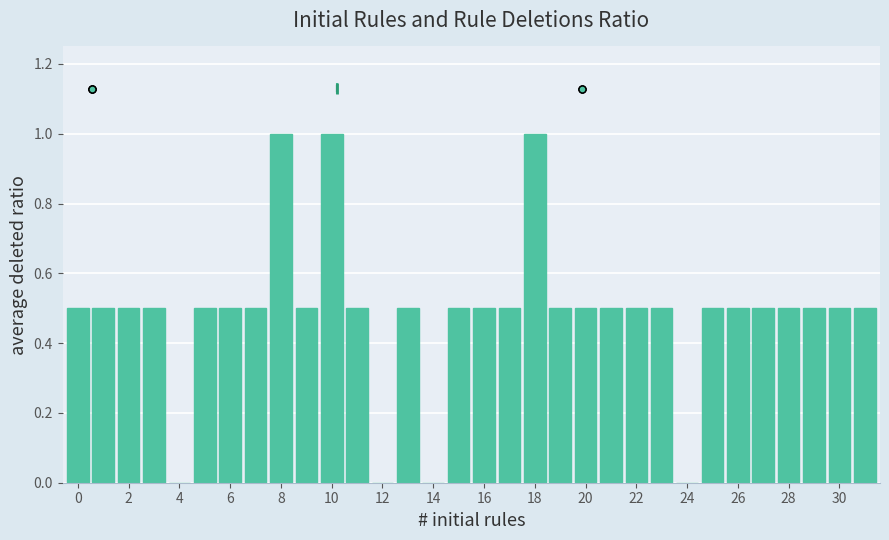

What is the sum of all values?

15.5